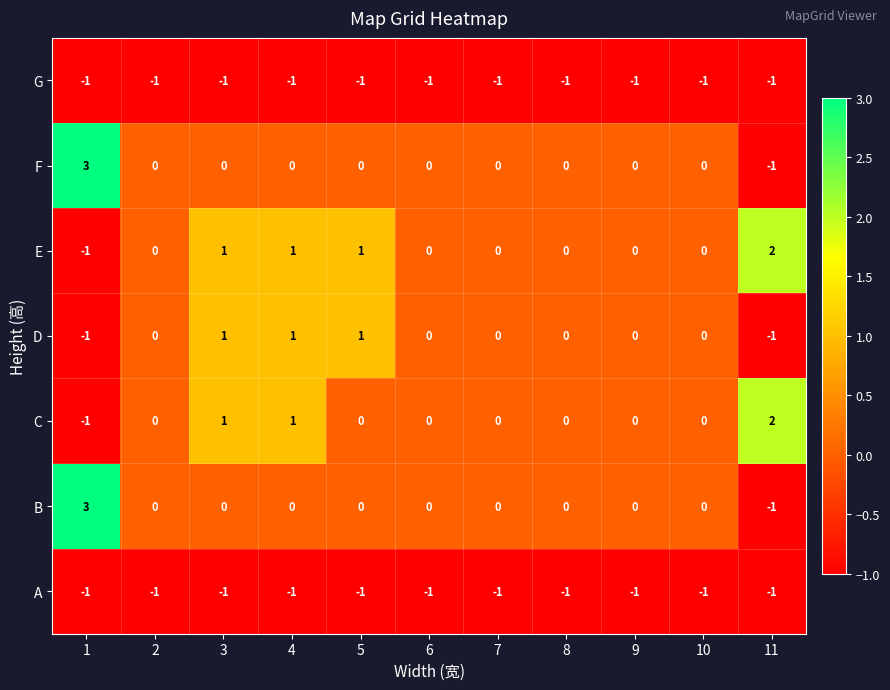

Is it true that F equals 3 at 1?

True